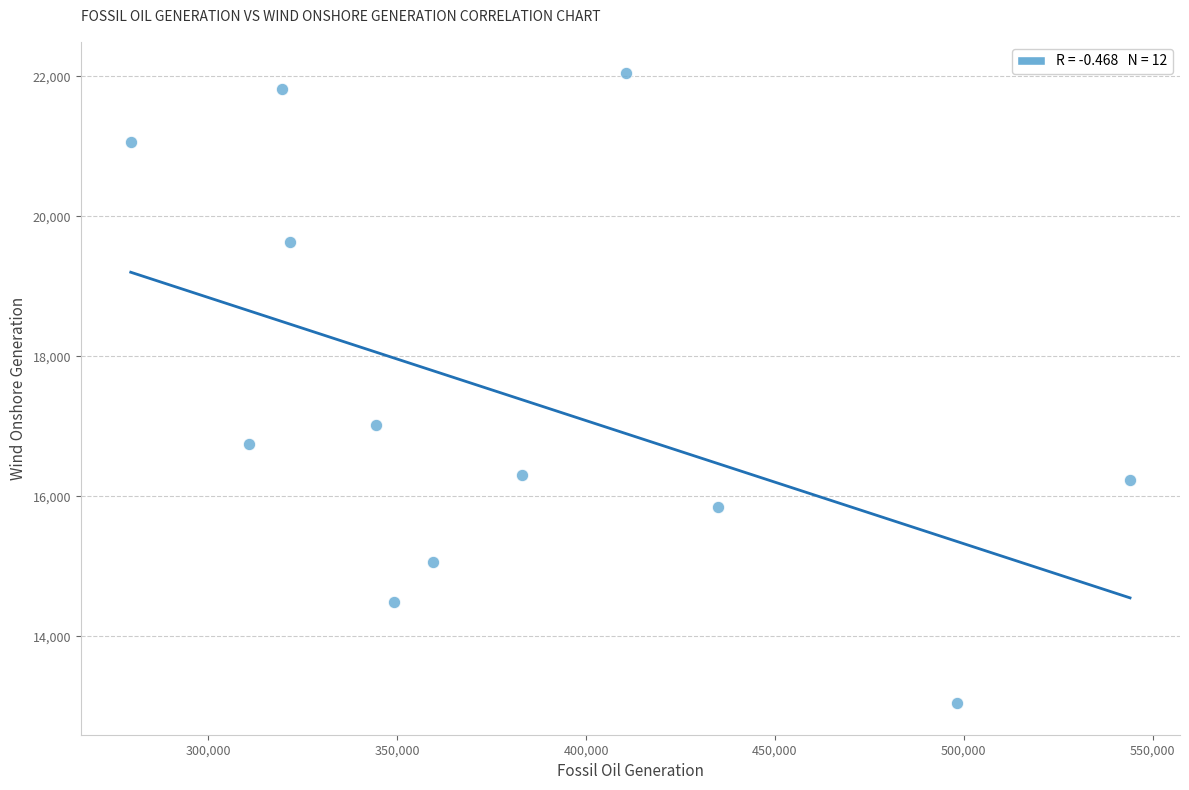

What is the average Y value?

17439.5